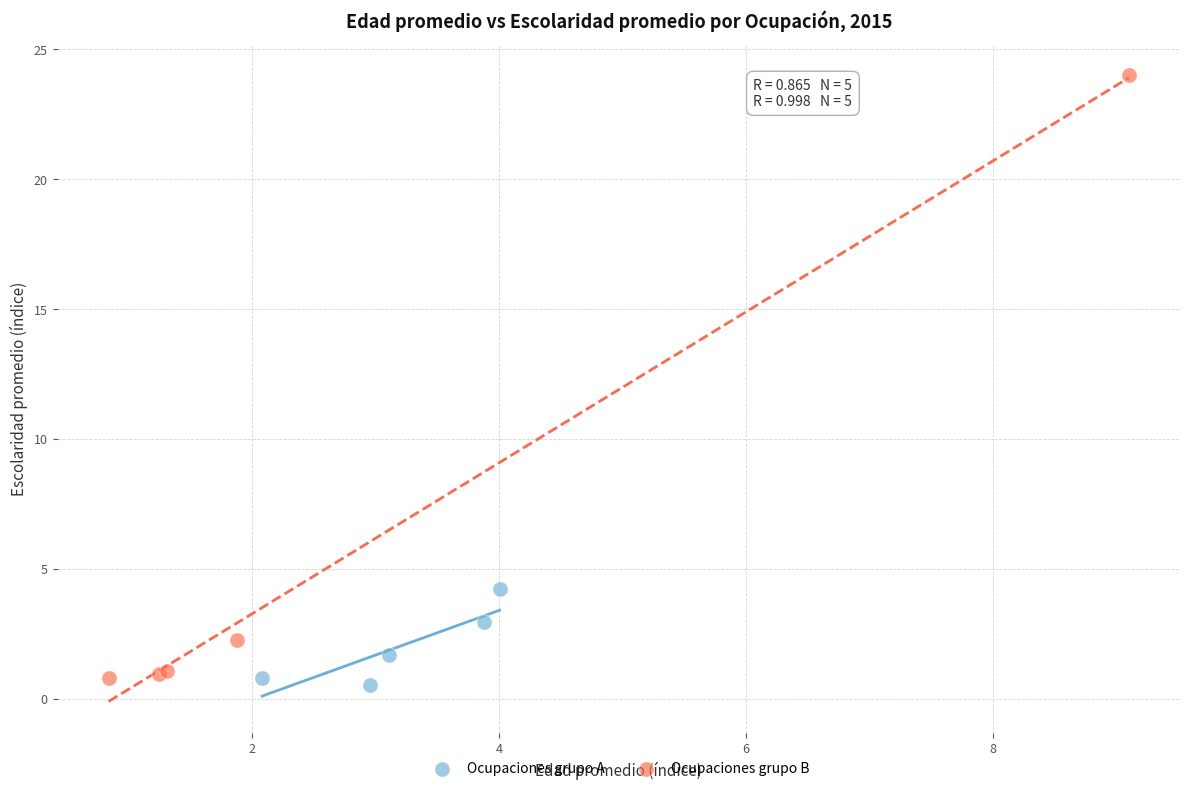

Which series has the largest Y range (max minus min)?

Ocupaciones grupo B